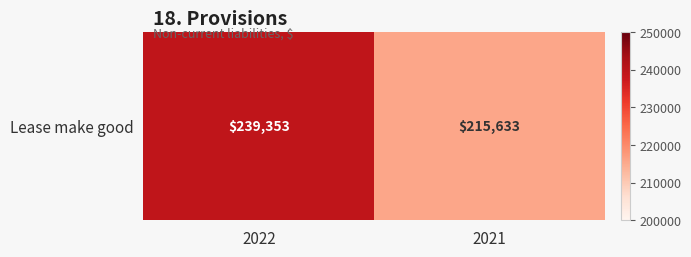

How many values are between 215633 and 239353?

2